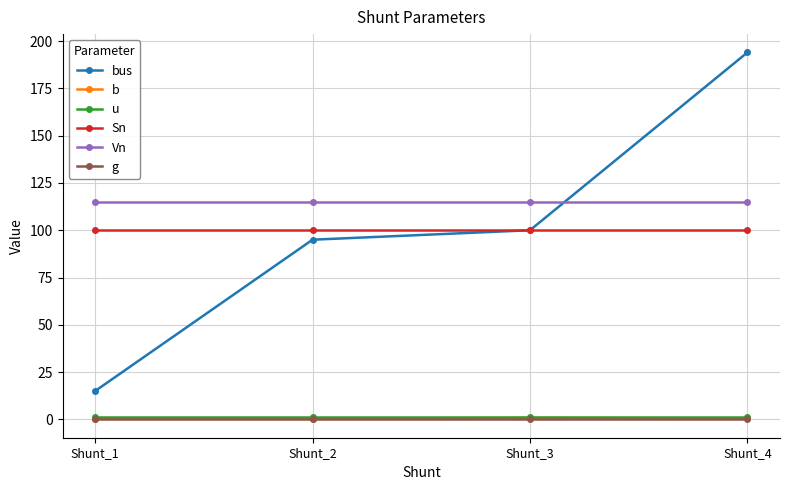

How many distinct data groups are displayed?

6